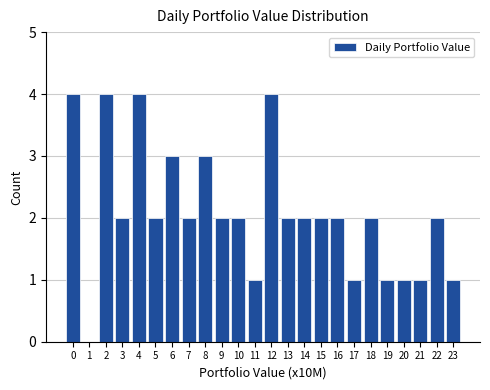

Reading left to right, transcribe all the data shown in this chart.

0=4	1=0	2=4	3=2	4=4	5=2	6=3	7=2	8=3	9=2	10=2	11=1	12=4	13=2	14=2	15=2	16=2	17=1	18=2	19=1	20=1	21=1	22=2	23=1